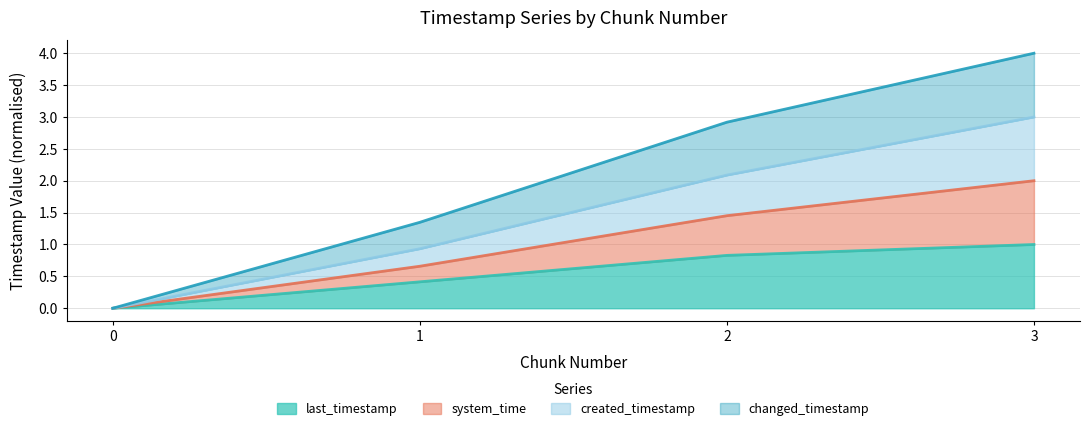

How many positive values does the system_time series have?

3